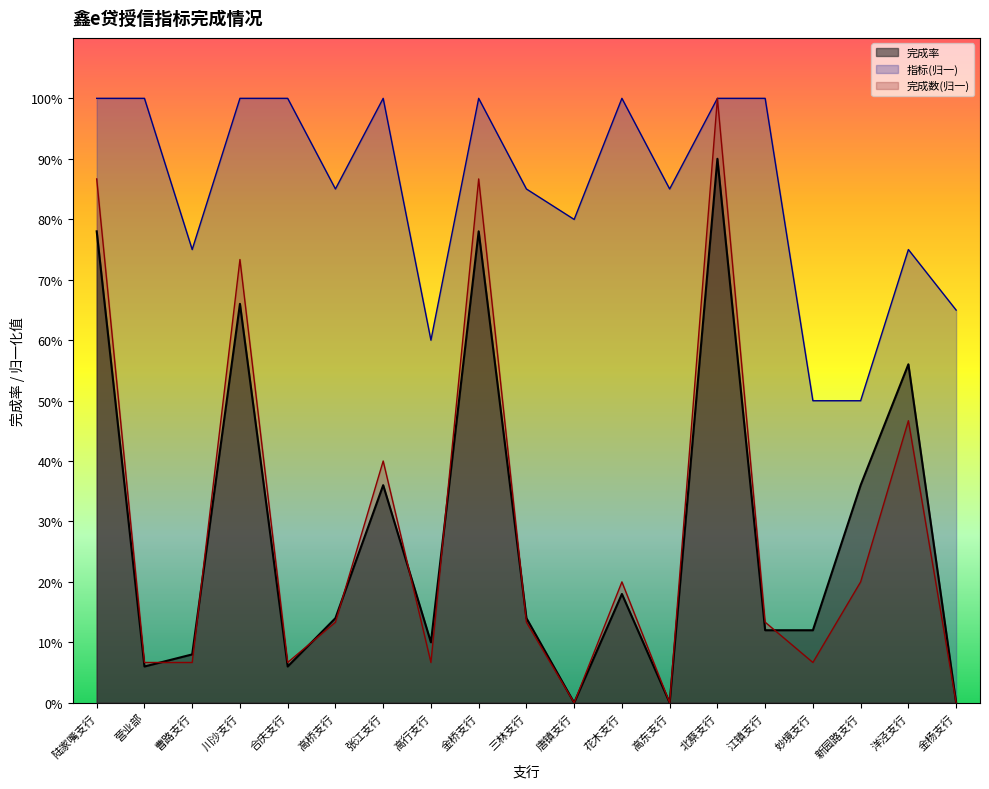

Does the chart have visible grid lines?

No